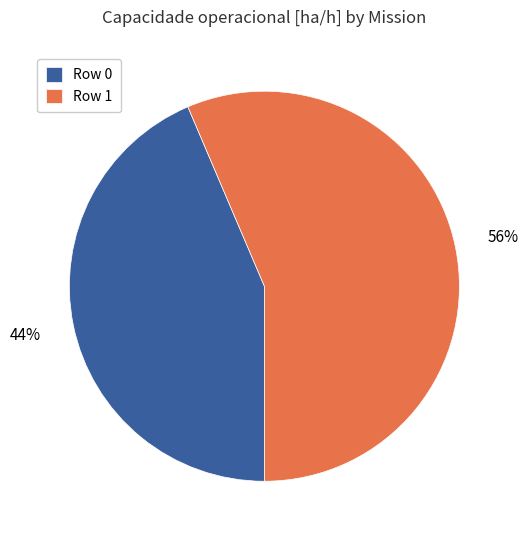

The Row 0 slice represents 38% of the pie. True or false?

False